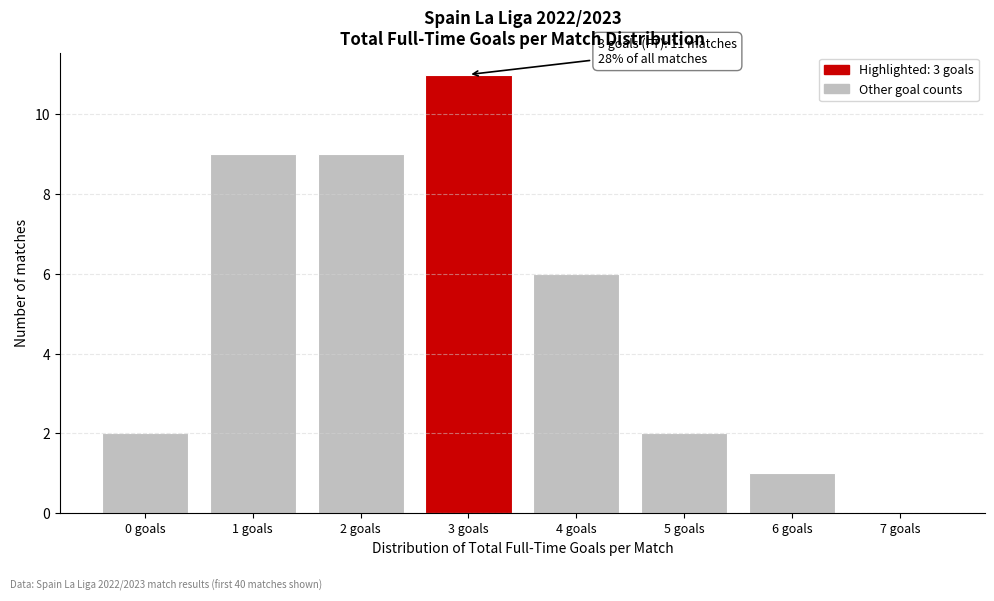

Reading left to right, transcribe all the data shown in this chart.

0 goals=2	1 goals=9	2 goals=9	3 goals=11	4 goals=6	5 goals=2	6 goals=1	7 goals=0